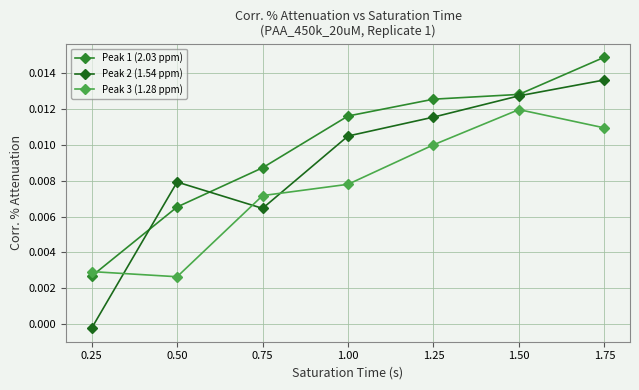

What is the label of the 4th point from the left?

1.00